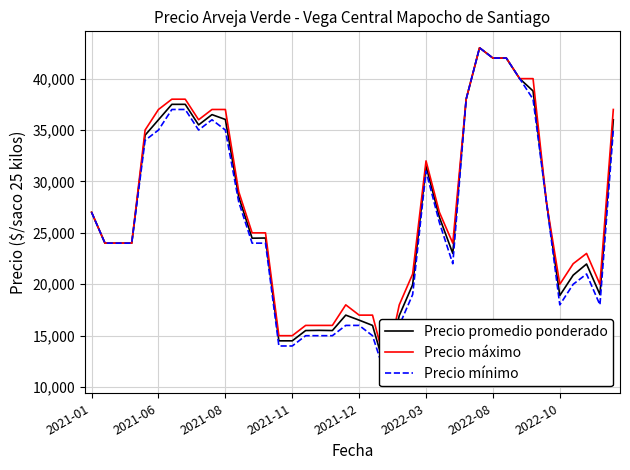

Reading left to right, transcribe all the data shown in this chart.

Precio promedio ponderado: 27000	24000	24000	24000	34500	36000	37500	37500	35500	36500	36029	28500	24480	24500	14500	14500	15500	15520	15500	17000	16512	16000	11512	16960	19960	31500	26520	23000	38000	43000	42000	42000	40000	38800	28000	18909	20889	21971	19000	36000
Precio máximo: 27000	24000	24000	24000	35000	37000	38000	38000	36000	37000	37000	29000	25000	25000	15000	15000	16000	16000	16000	18000	17000	17000	12000	18000	21000	32000	27000	24000	38000	43000	42000	42000	40000	40000	28000	20000	22000	23000	20000	37000
Precio mínimo: 27000	24000	24000	24000	34000	35000	37000	37000	35000	36000	35000	28000	24000	24000	14000	14000	15000	15000	15000	16000	16000	15000	11000	16000	19000	31000	26000	22000	38000	43000	42000	42000	40000	38000	28000	18000	20000	21000	18000	35000